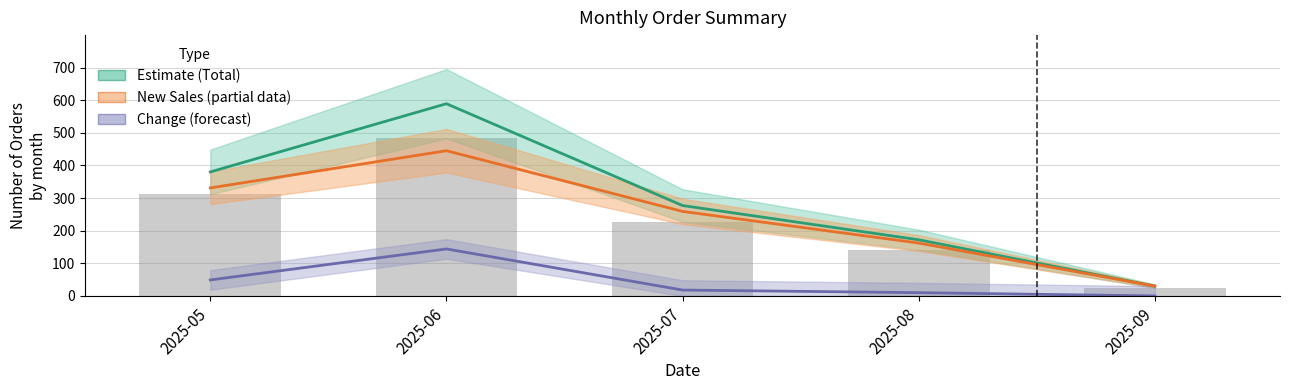

At how many categories does at least one series exceed 223?

3